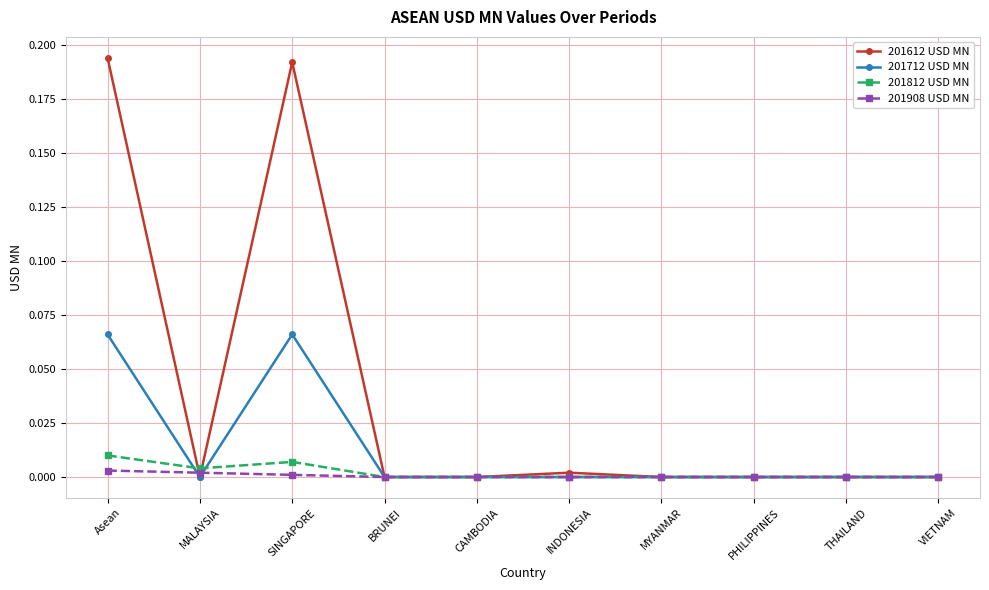

The value of 201812 USD MN at CAMBODIA is 0.0. True or false?

True